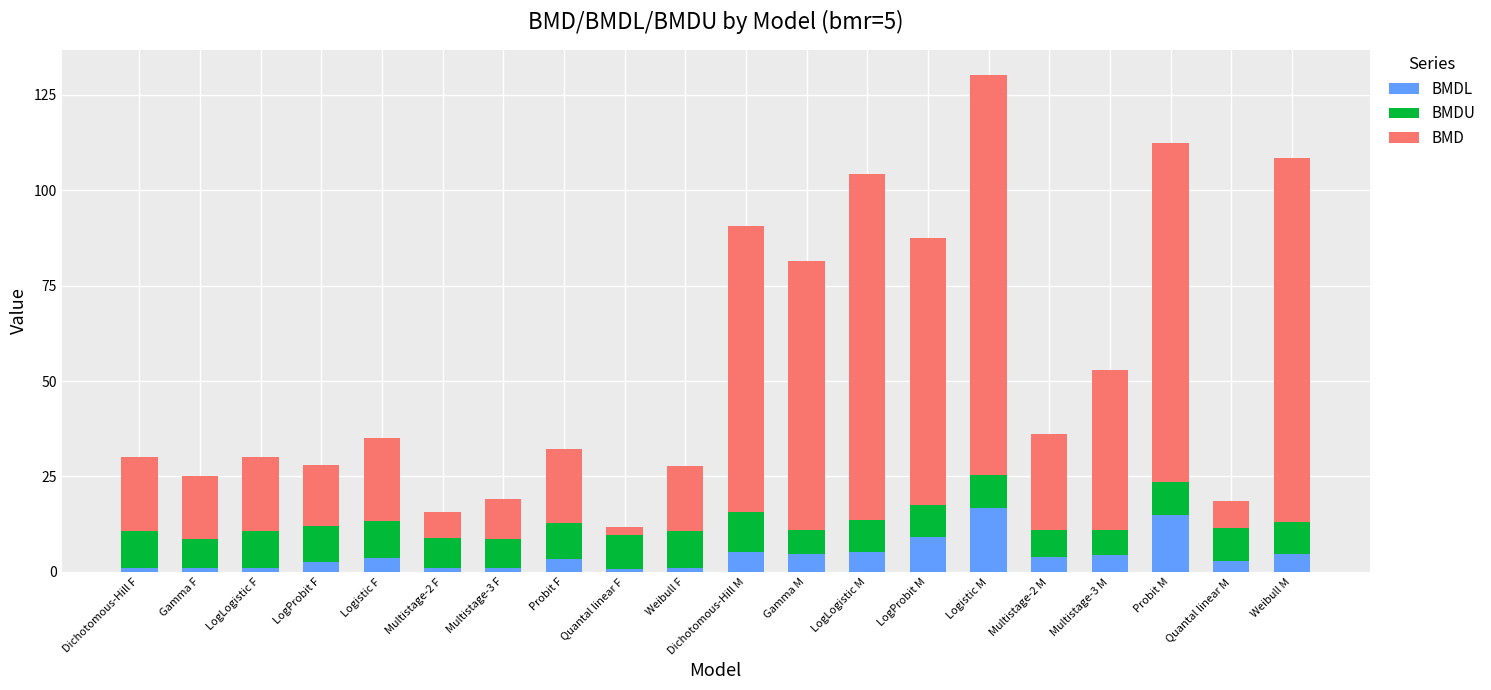

What is the sum of all BMDL values?

88.3